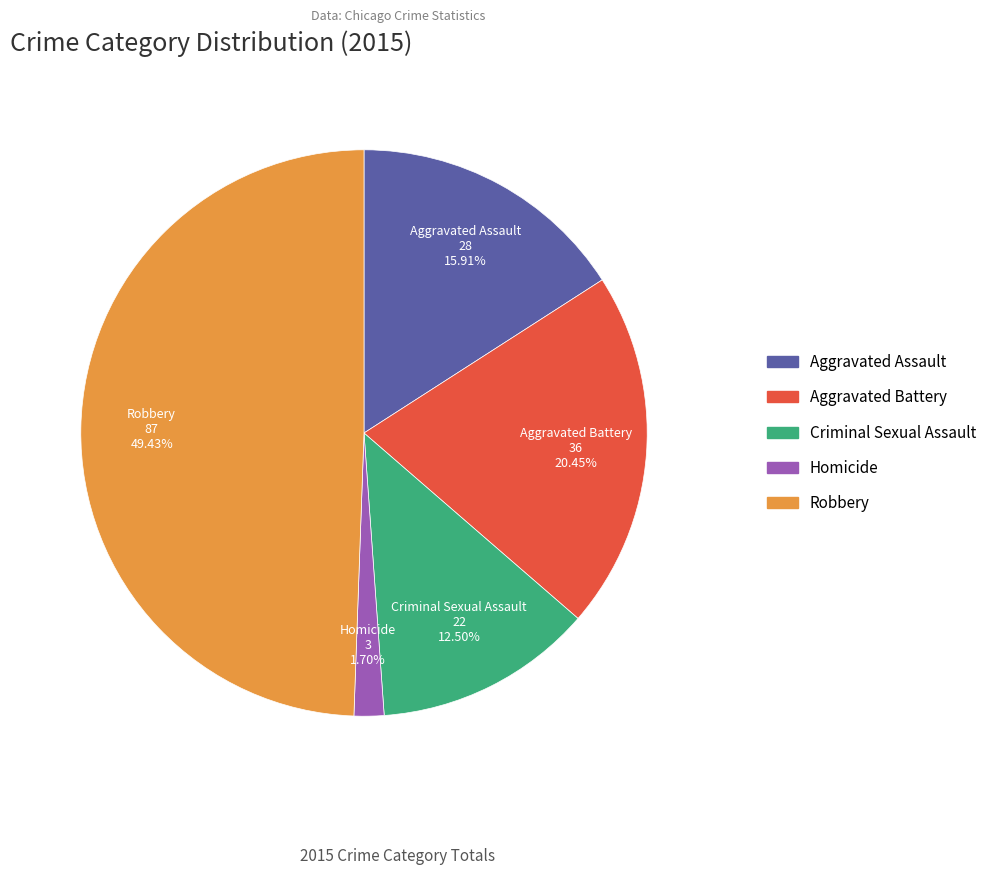

Is it true that Robbery is 49% of the pie?

True